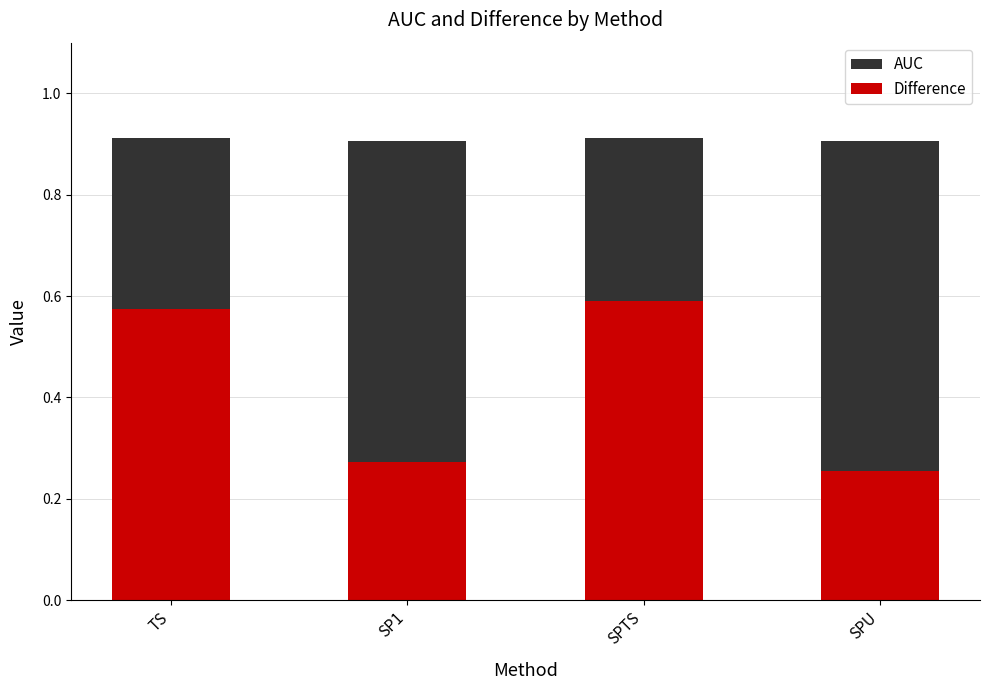

At which label does AUC reach its peak?

TS